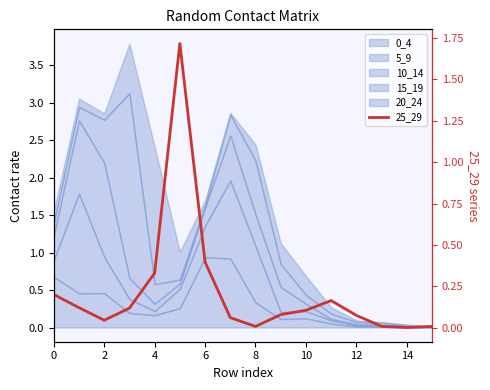

Is it true that the value at 4 is 0.5?

False